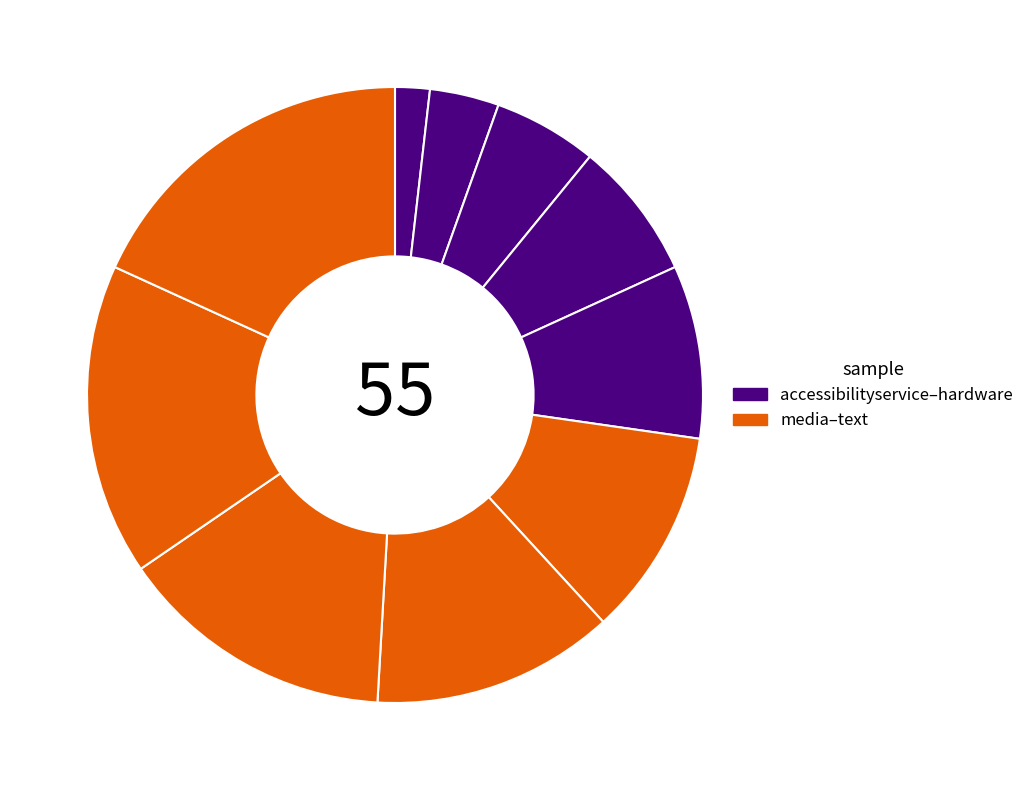

Does any single category account for the majority?

No